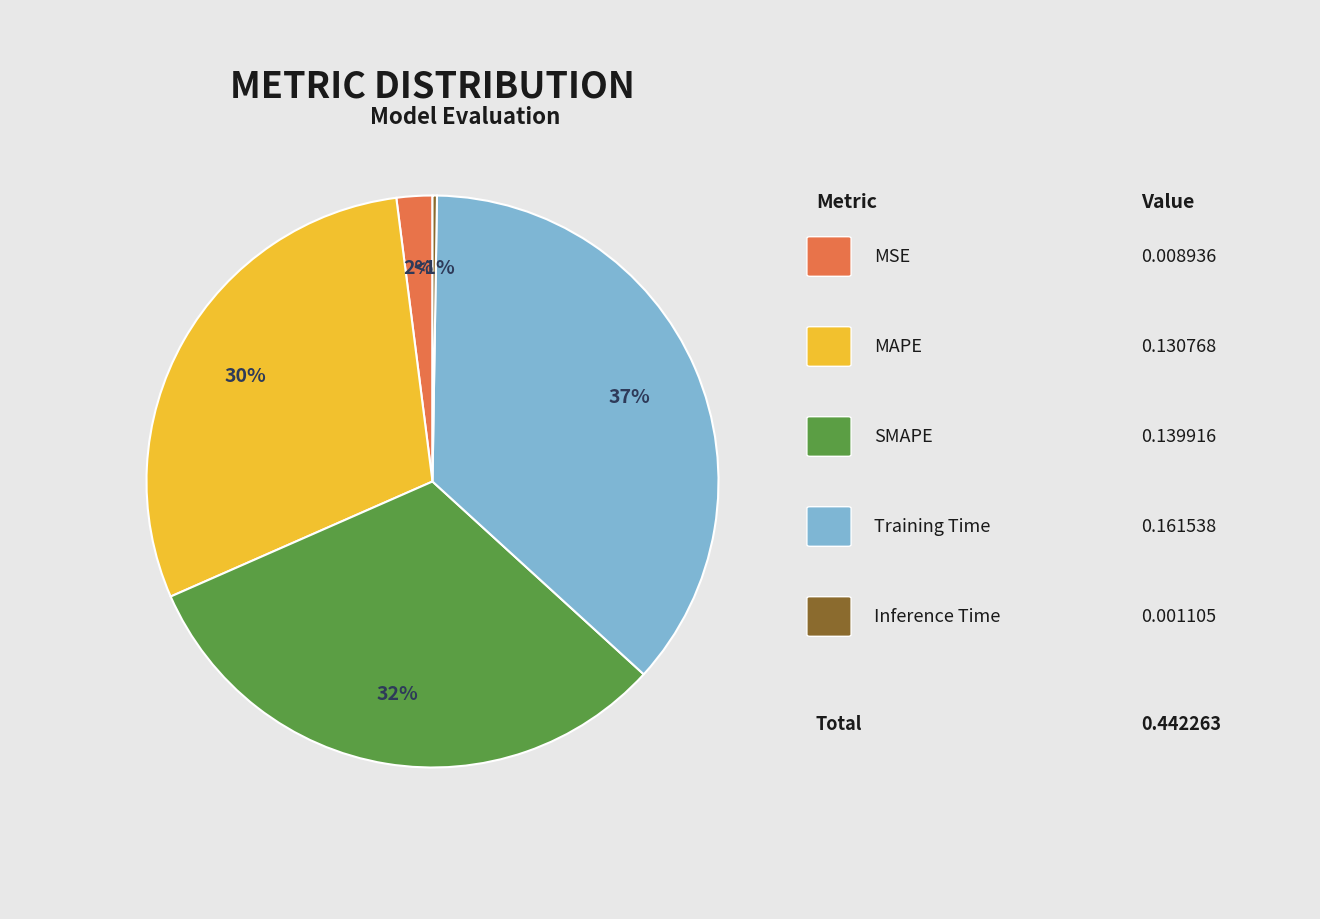

The MSE slice represents 8% of the pie. True or false?

False